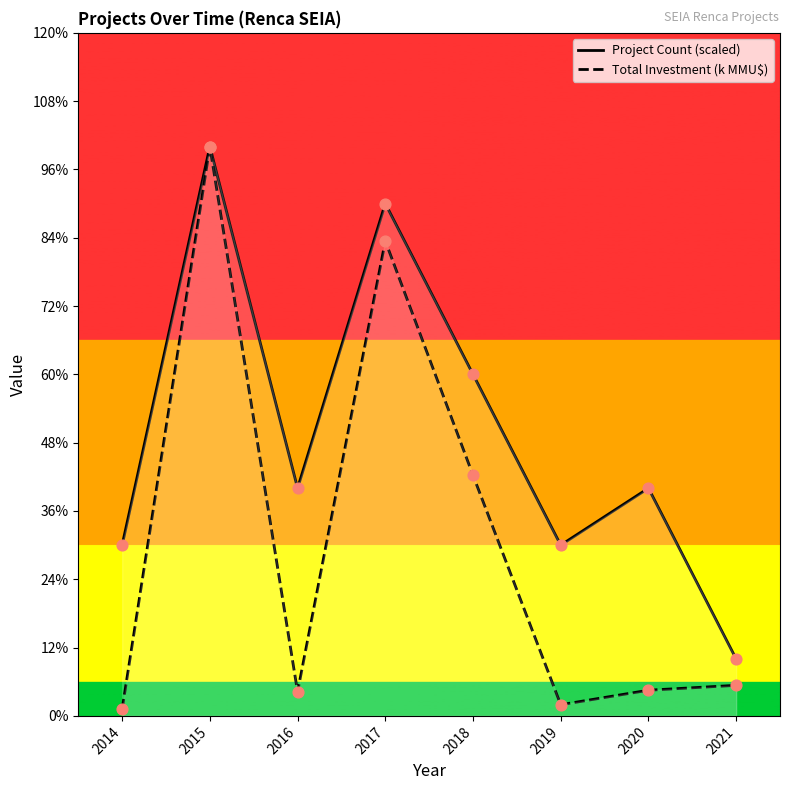

Which series has the widest spread of Y values?

Total Investment (k MMU$)